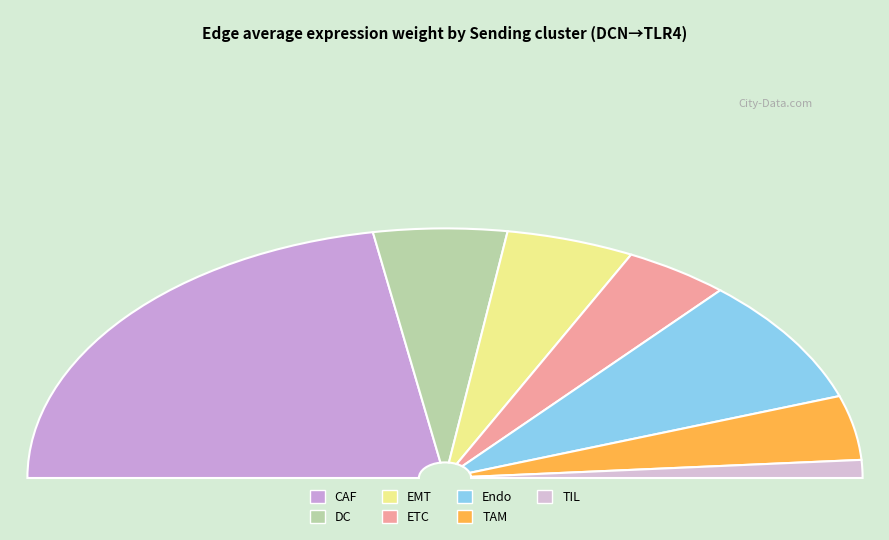

To the nearest percent, what is the difference between the largest and smallest slice percentages?

42%